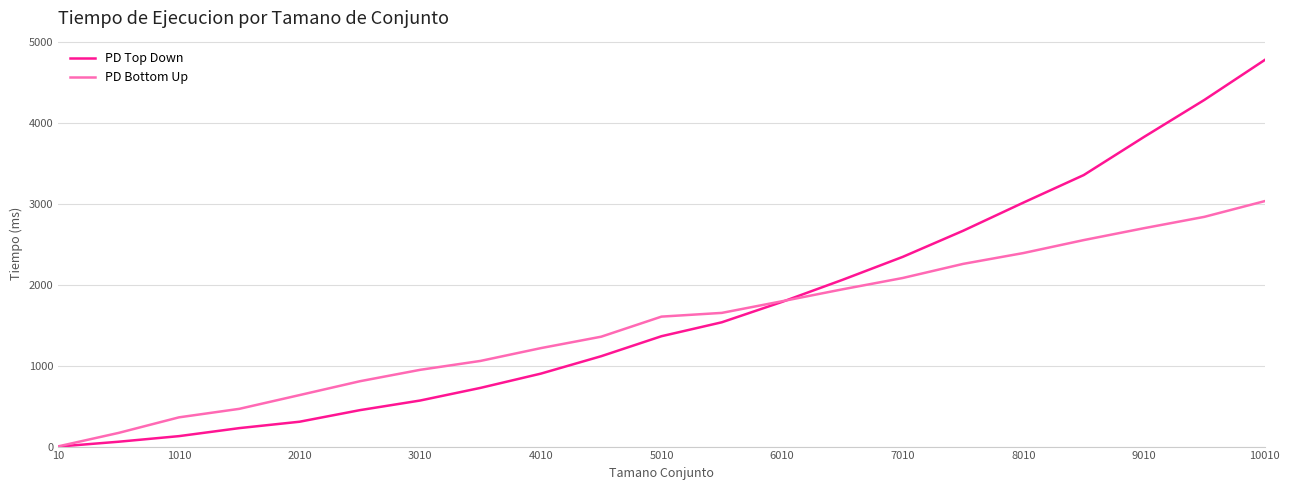

Which series has the largest range (max minus min)?

PD Top Down